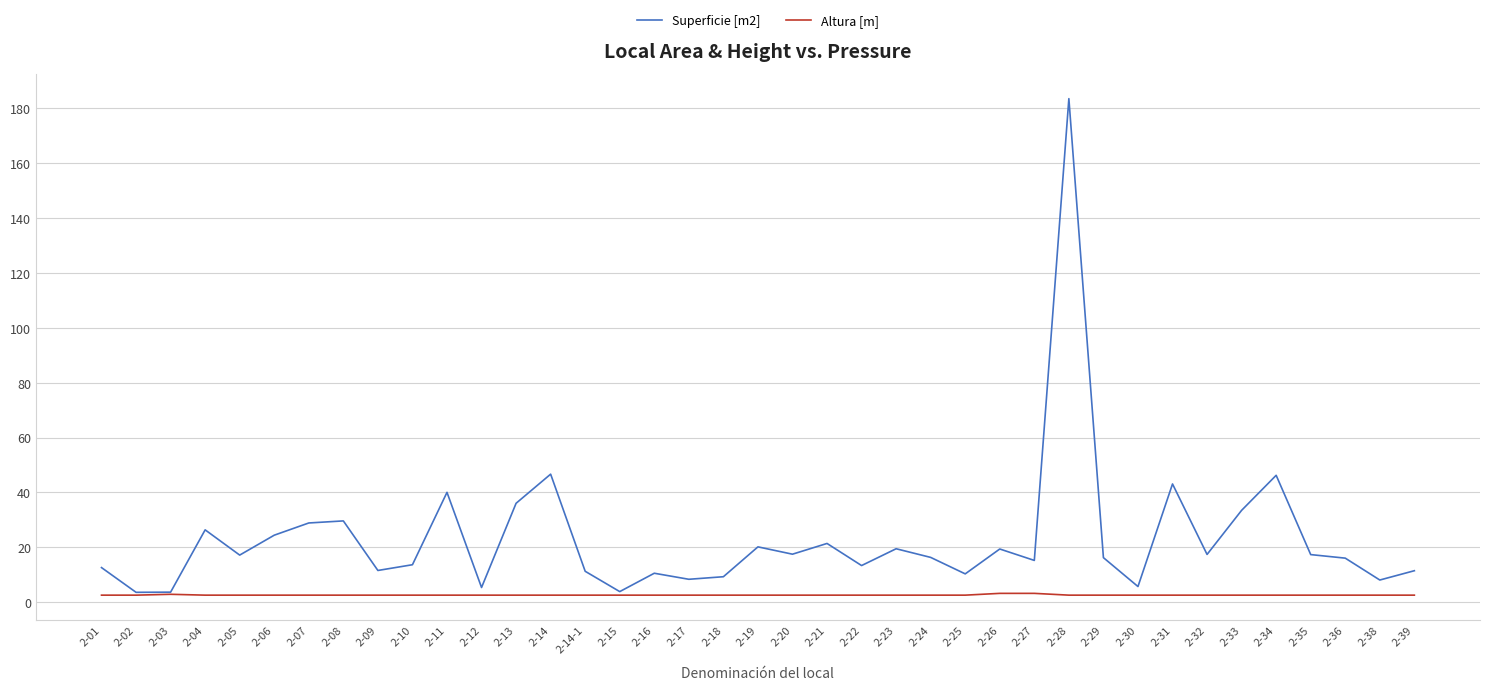

What is the maximum value for Superficie [m2]?

183.4